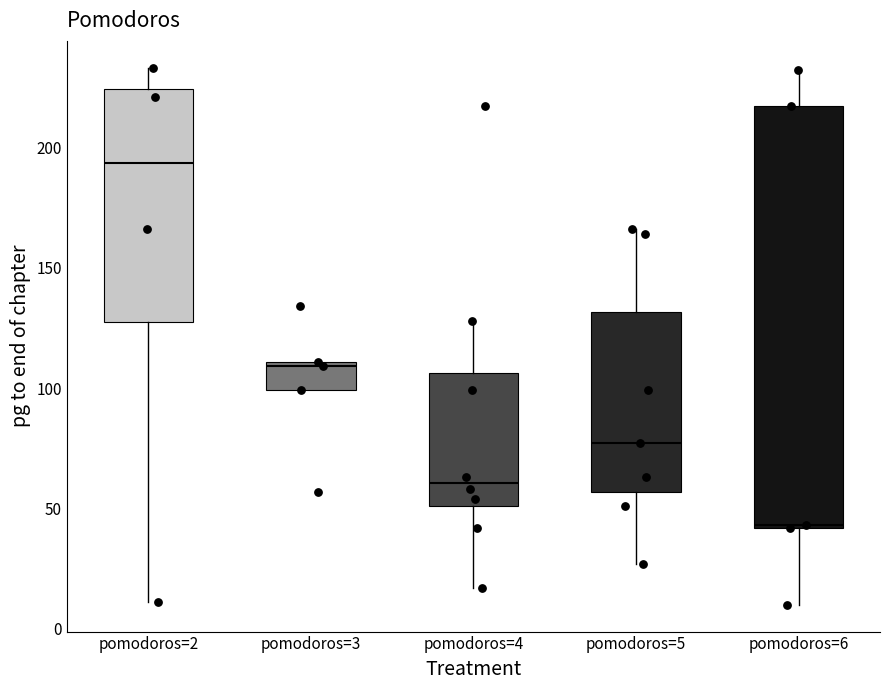

Reading left to right, transcribe this box plot: for each box, give where its median line is, the range the box spans, and where its two whiskers end, as read against the y-axis. The values are not printed on the chart, so give them approximately, as read against the axis.

pomodoros=2: median 195, box 125 to 225, whiskers 10 to 235
pomodoros=3: median 110 (just below the box's upper edge), box 100 to 110, whiskers 100 to 110
pomodoros=4: median 60, box 50 to 105, whiskers 15 to 130
pomodoros=5: median 75, box 55 to 130, whiskers 25 to 165
pomodoros=6: median 45, box 40 to 215, whiskers 10 to 230